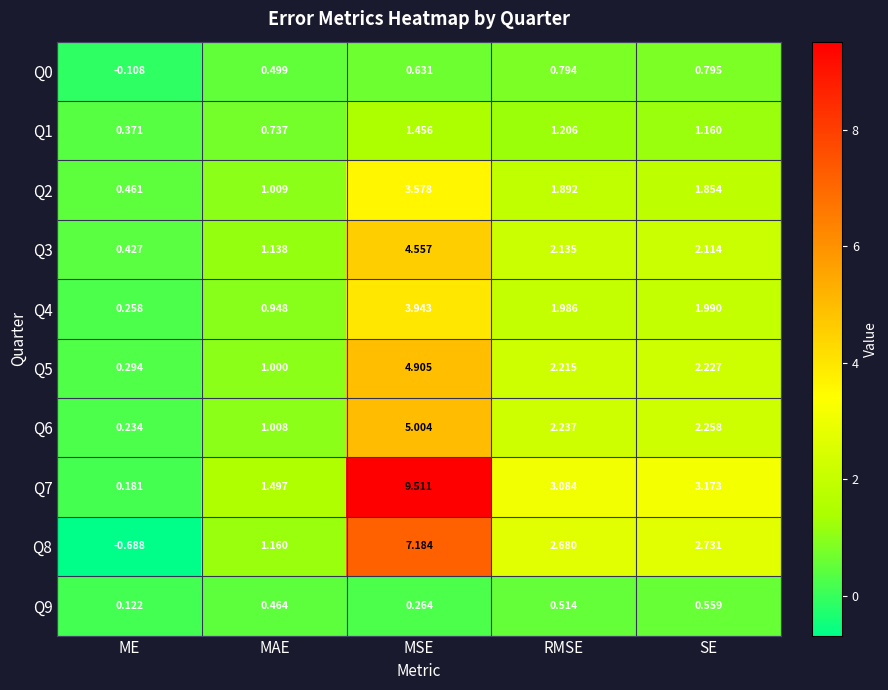

At which label does Q8 first exceed 2?

MSE